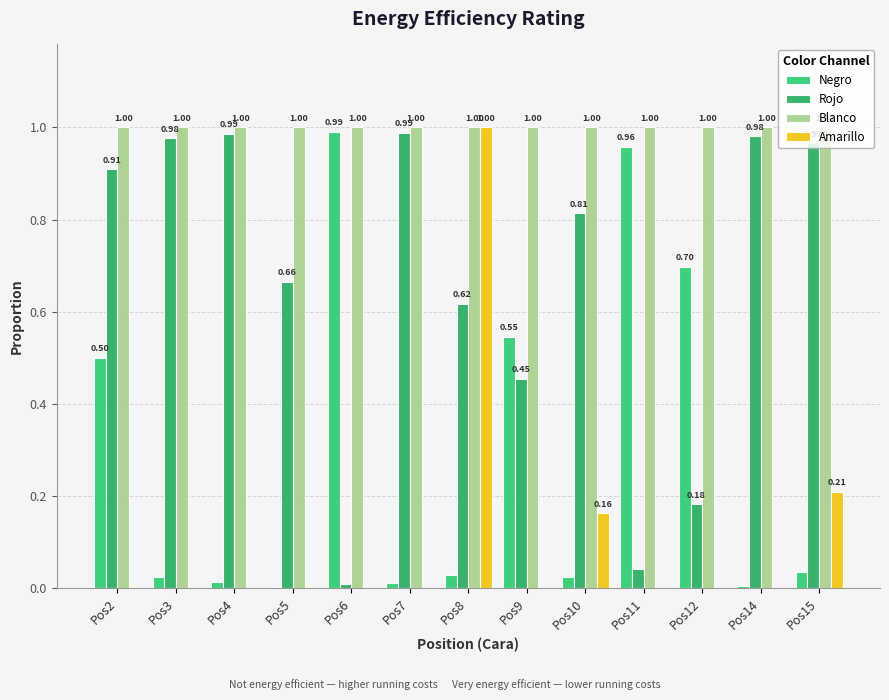

Reading left to right, transcribe all the data shown in this chart.

Negro: 0.5	0.0	0.0	0.0	1.0	0.0	0.0	0.5	0.0	1.0	0.7	0.0	0.0
Rojo: 0.9	1.0	1.0	0.7	0.0	1.0	0.6	0.5	0.8	0.0	0.2	1.0	1.0
Blanco: 1.0	1.0	1.0	1.0	1.0	1.0	1.0	1.0	1.0	1.0	1.0	1.0	1.0
Amarillo: 0.0	0.0	0.0	0.0	0.0	0.0	1.0	0.0	0.2	0.0	0.0	0.0	0.2